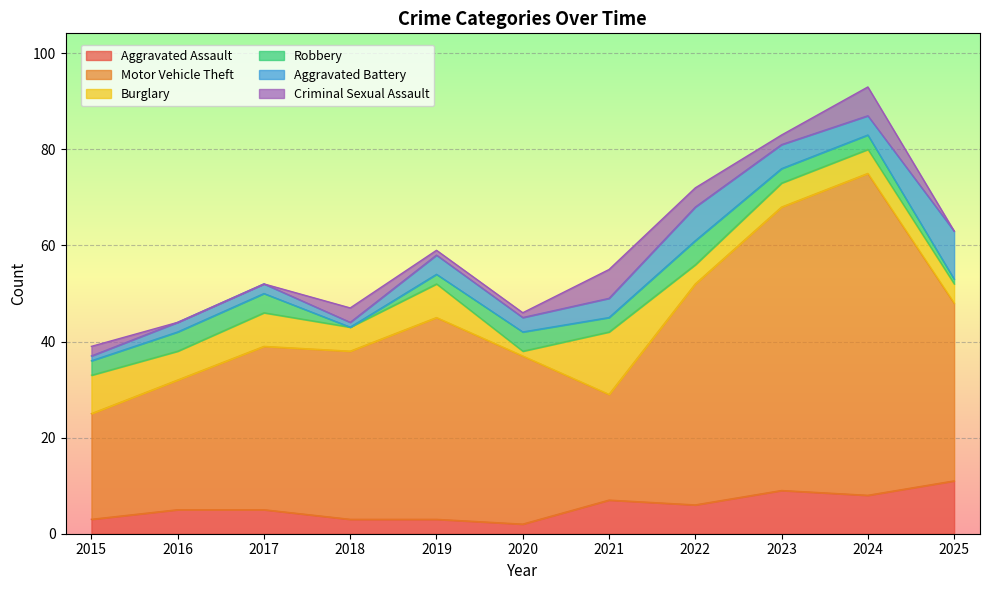

Count the Aggravated Battery values in the range 2 to 5.

7